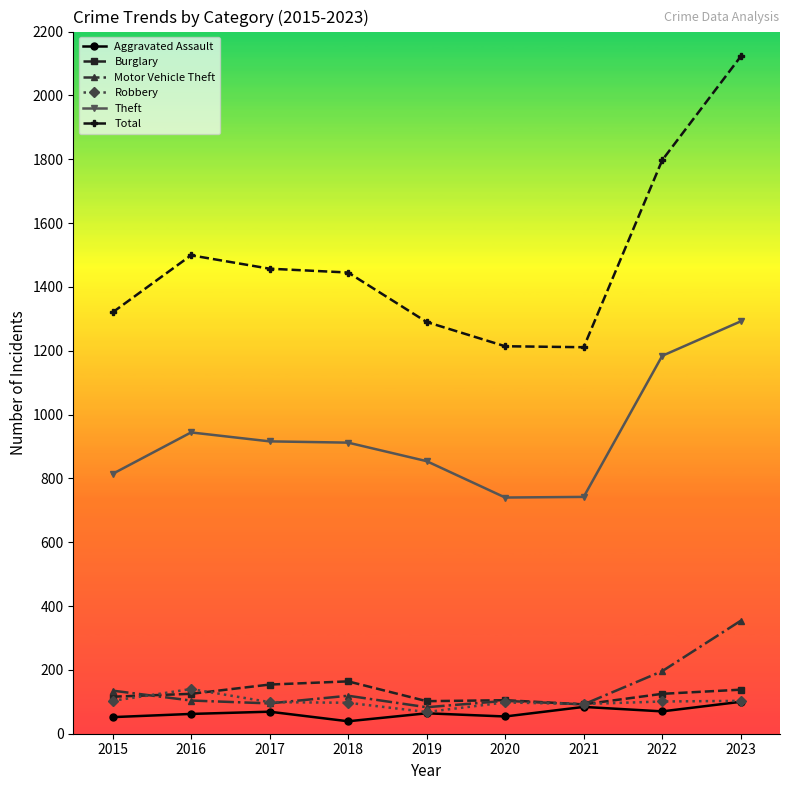

What are all the series names shown in the legend?

Aggravated Assault, Burglary, Motor Vehicle Theft, Robbery, Theft, Total